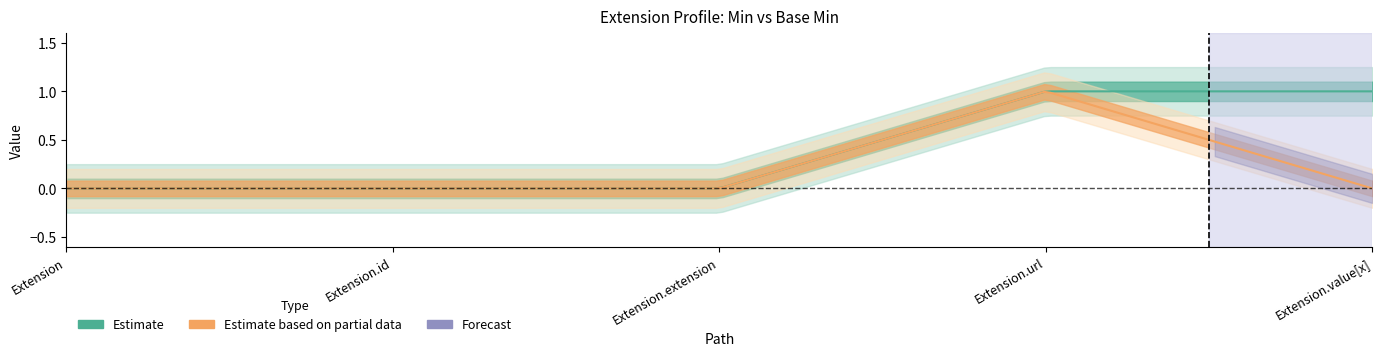

True or false: Min and Base Min cross at least once.

False